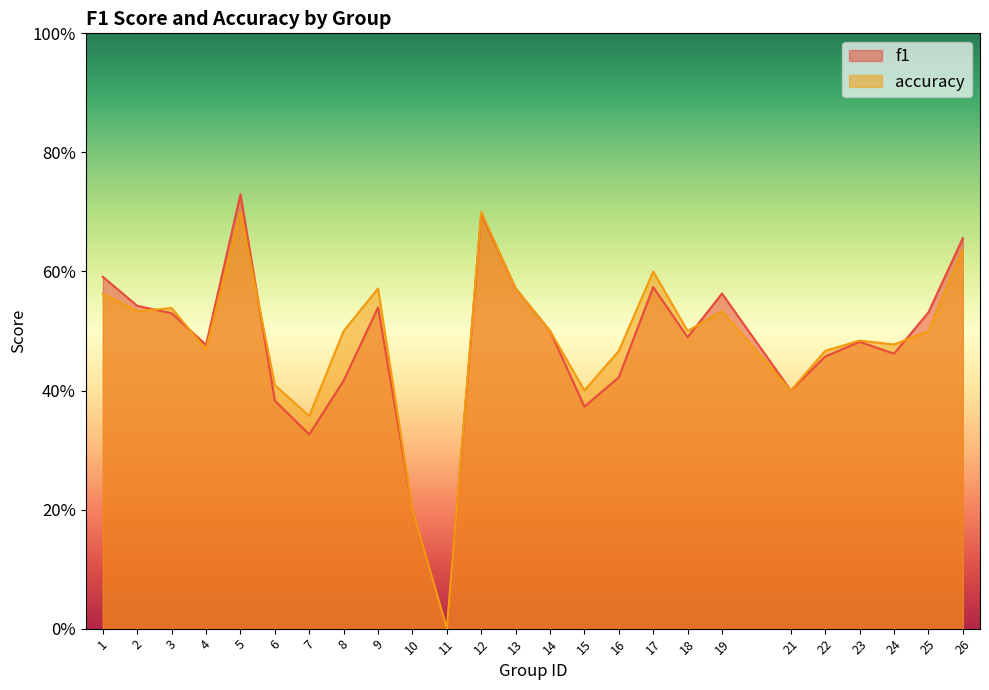

What is the difference between the maximum and minimum values in the accuracy series?

0.7